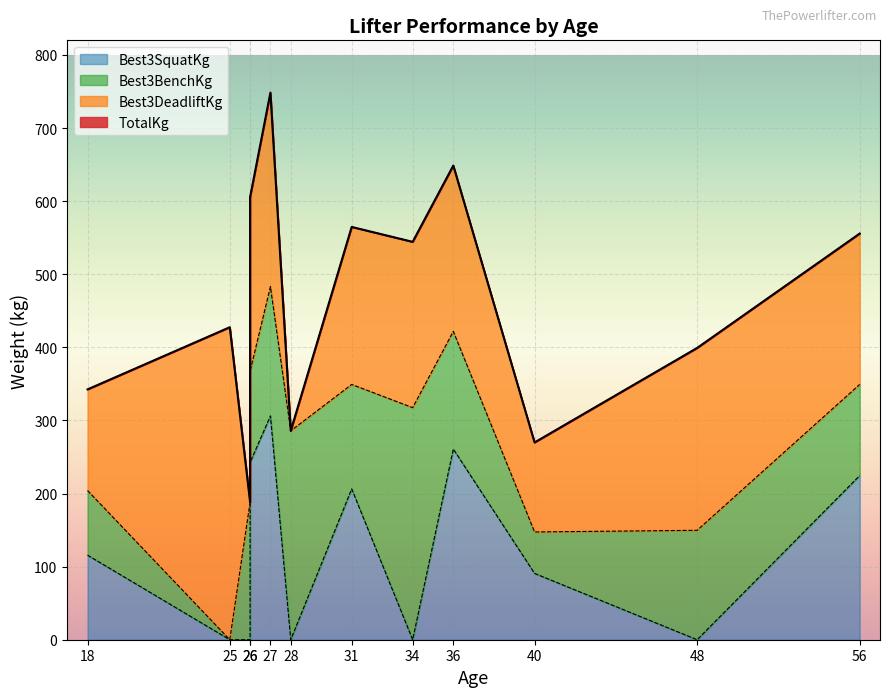

What is the sum of all Best3SquatKg values?

1447.0